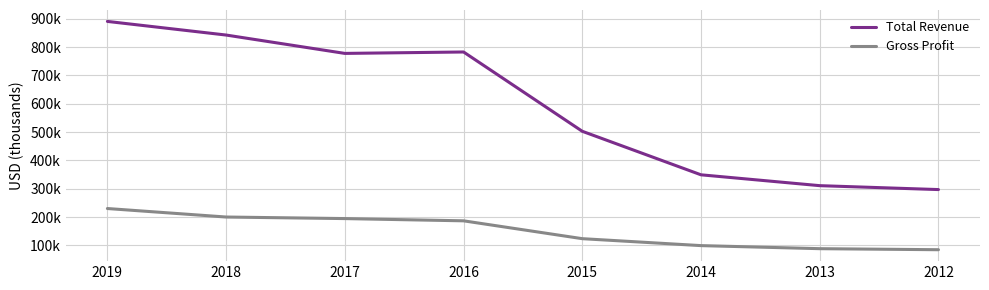

What is the greatest value displayed?

890500